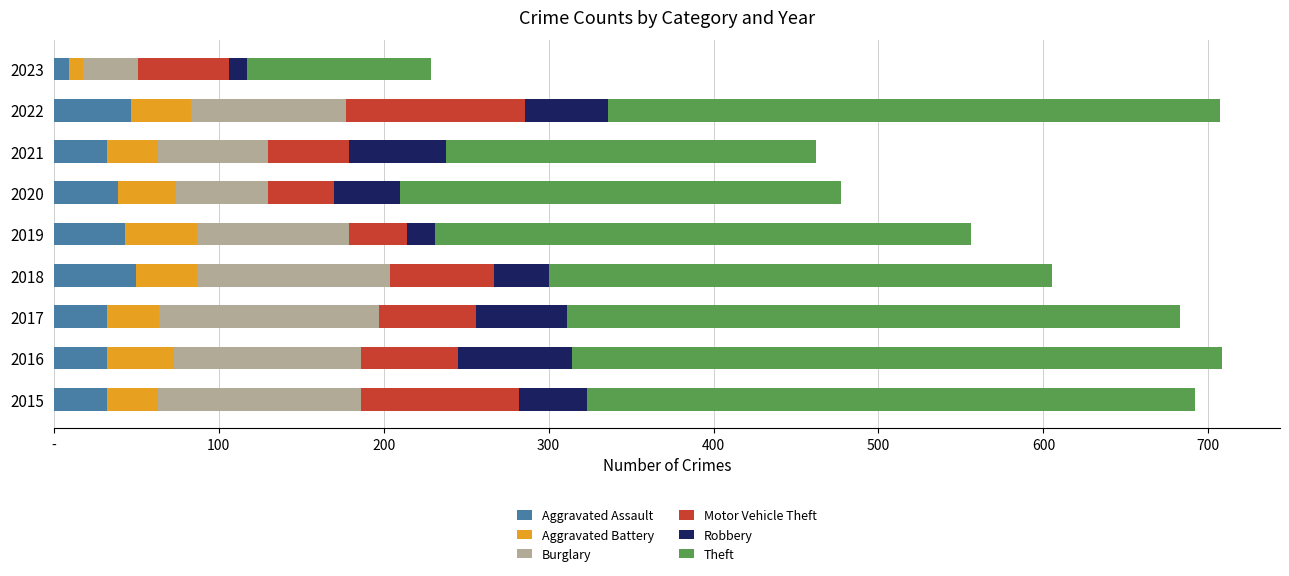

What are all the series names shown in the legend?

Aggravated Assault, Aggravated Battery, Burglary, Motor Vehicle Theft, Robbery, Theft